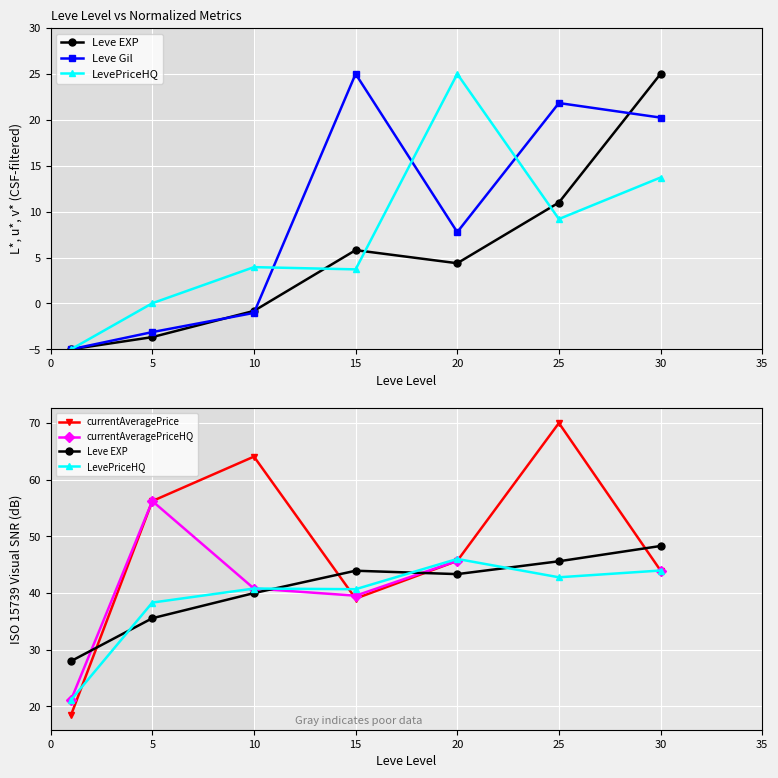

At which label is Leve EXP closest to 38?

10